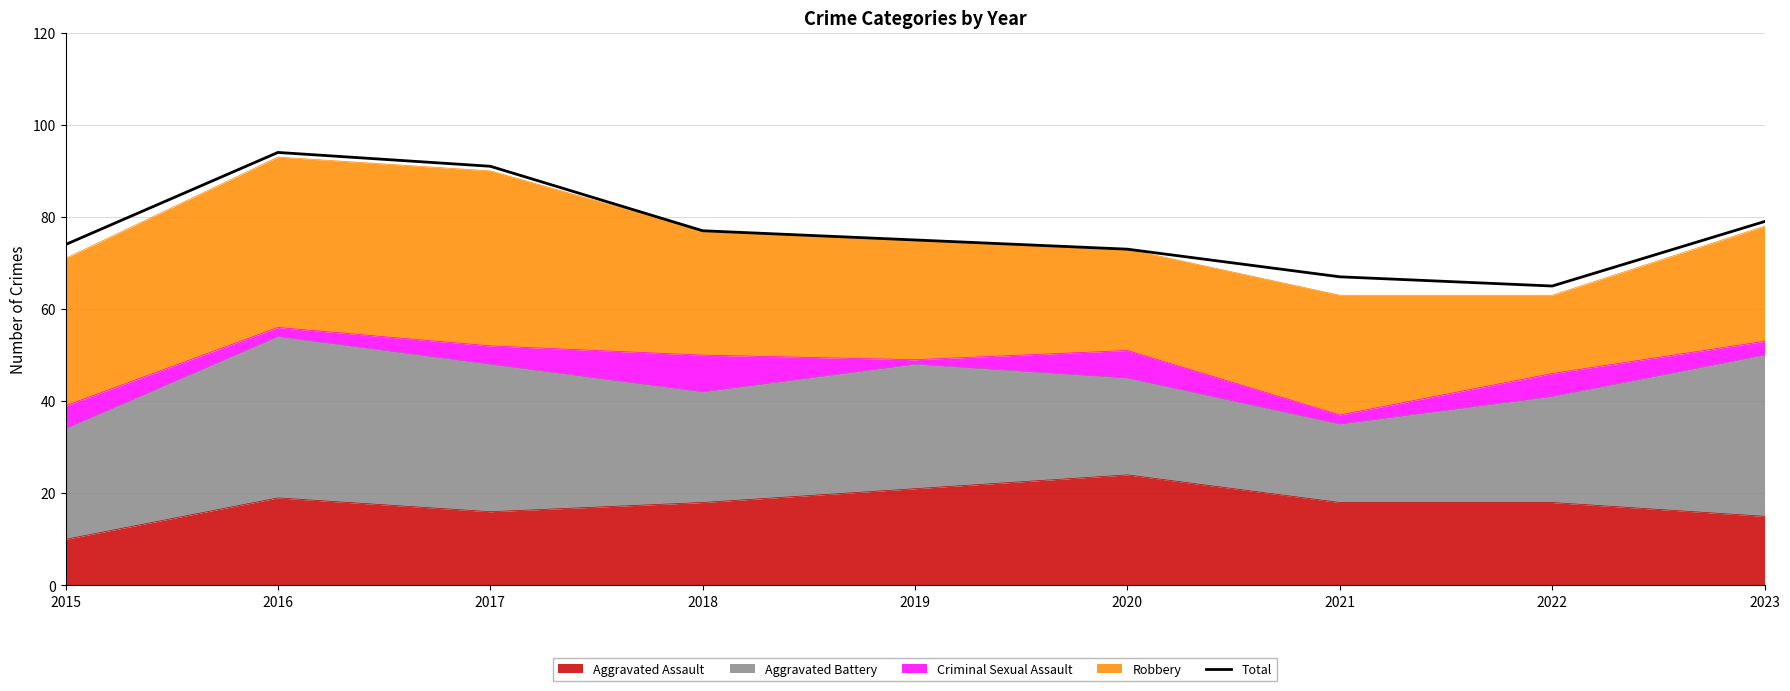

What is the ratio of the value at 2017 to the value at 2019?

1.2